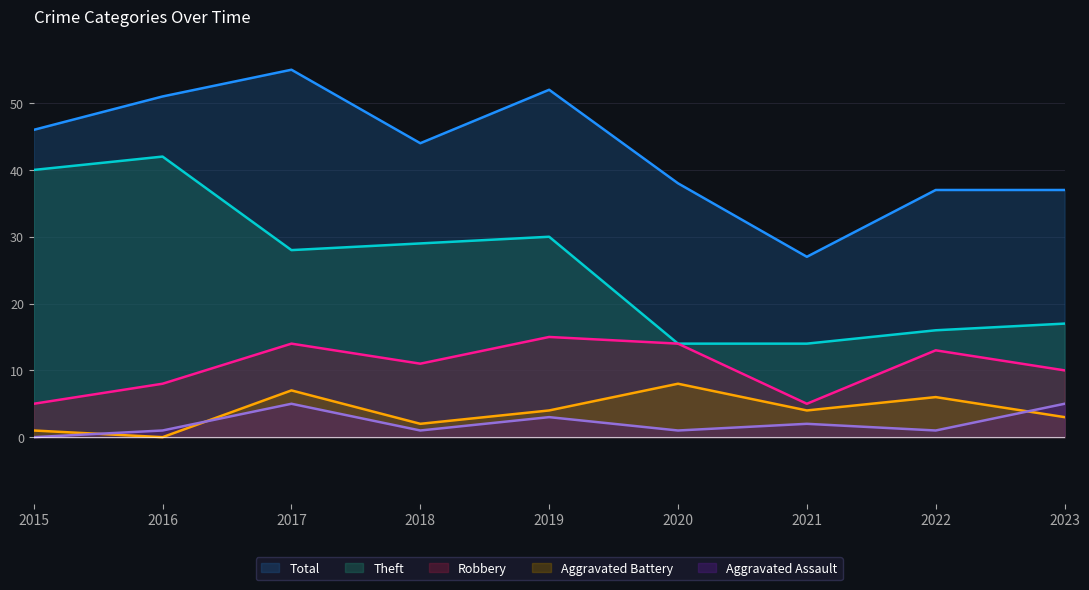

What is the value of the Theft point at the 5th from the left?

30